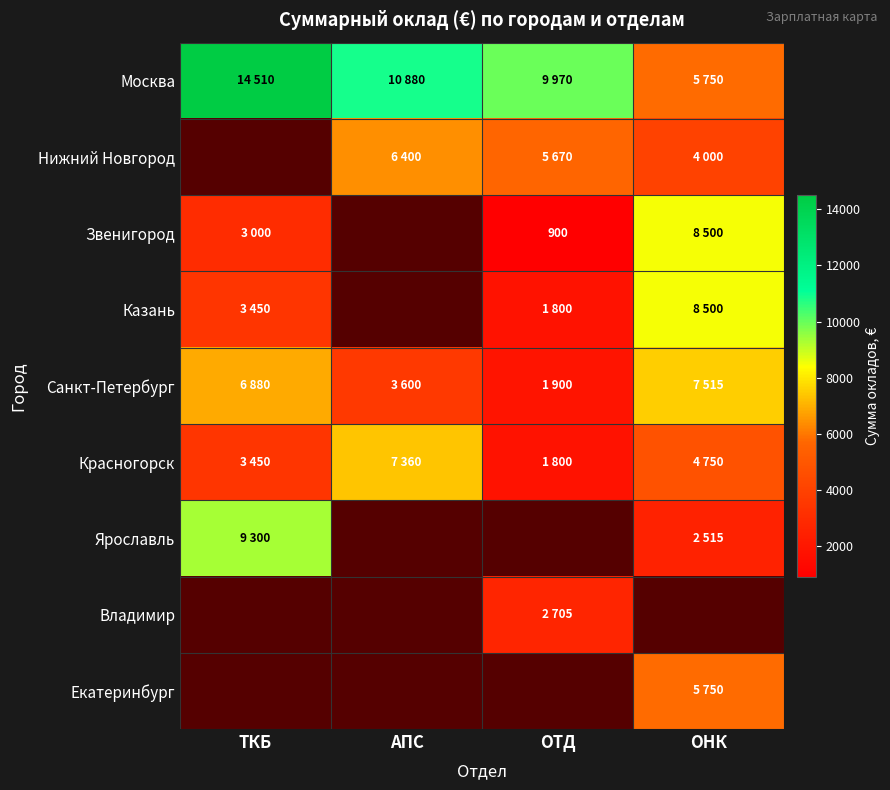

At which label does Москва first exceed 10880?

ТКБ